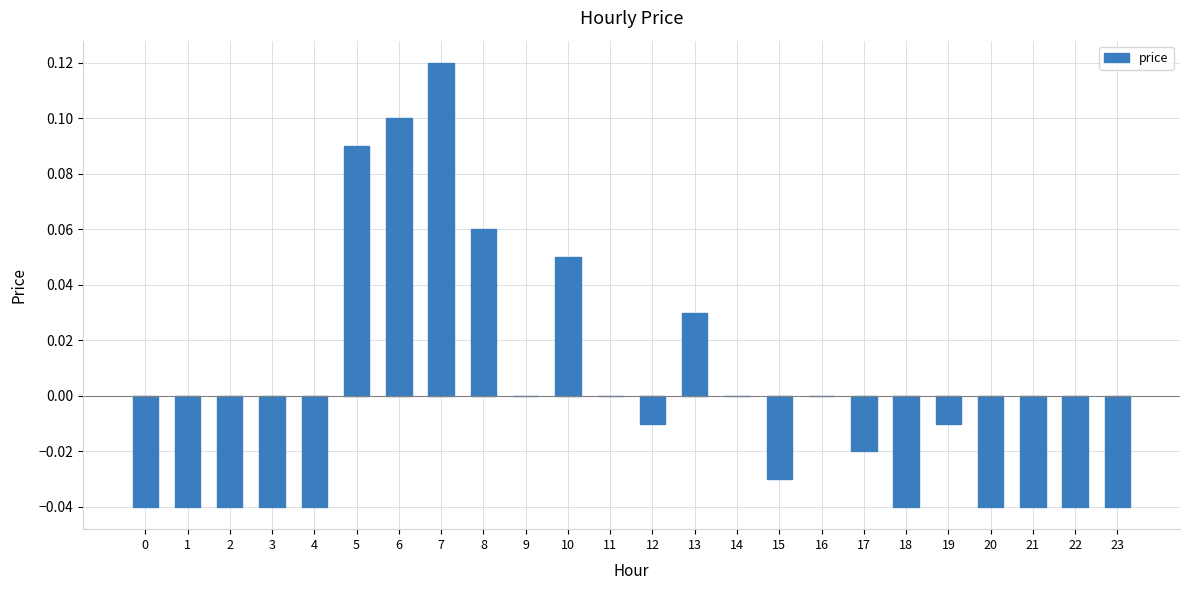

How many categories are shown in the chart?

24